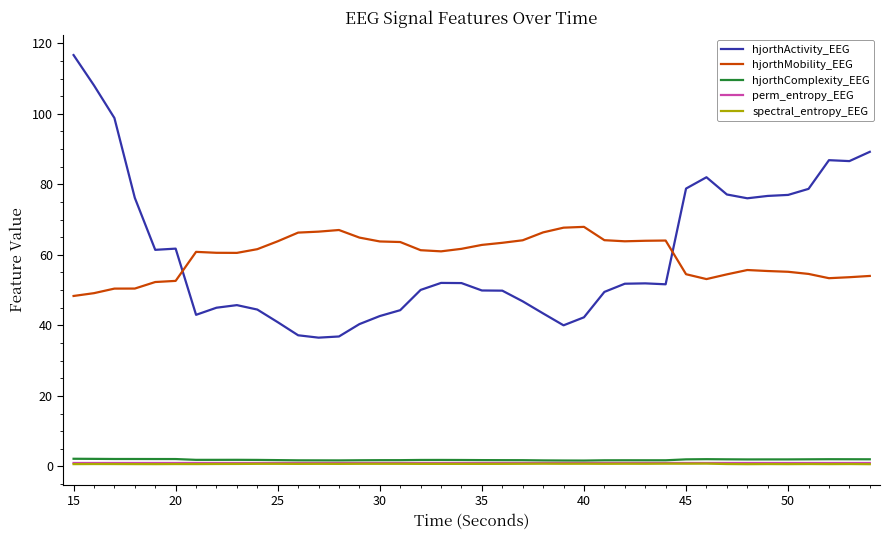

What is the highest value of the hjorthMobility_EEG series?

67.9